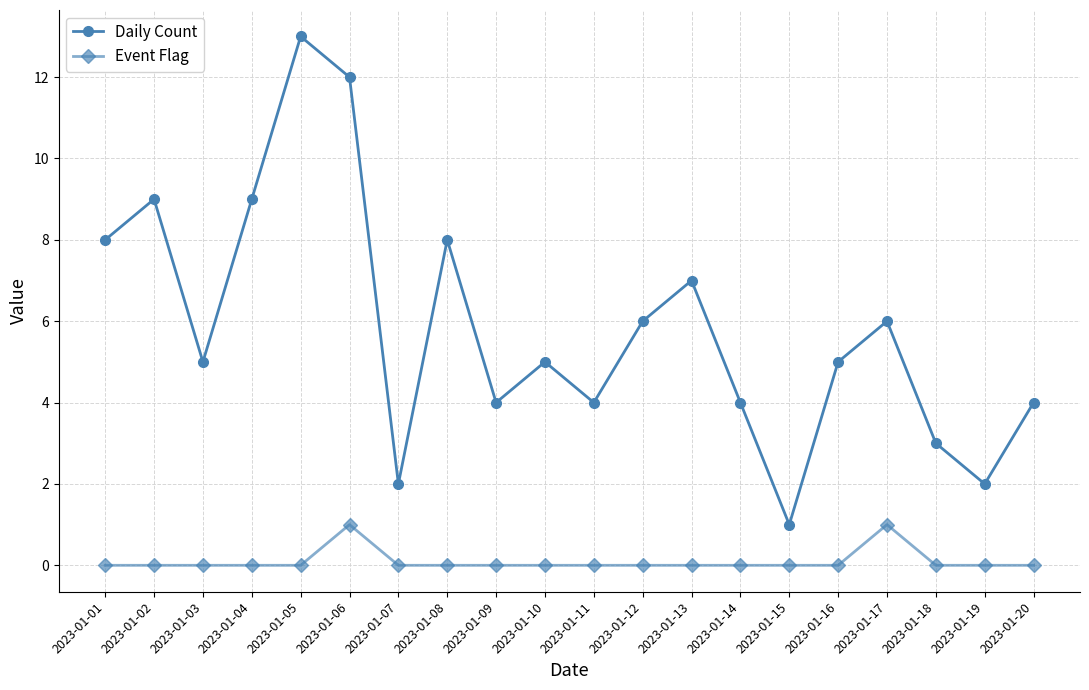

The value of Event Flag at 2023-01-10 is -1. True or false?

False